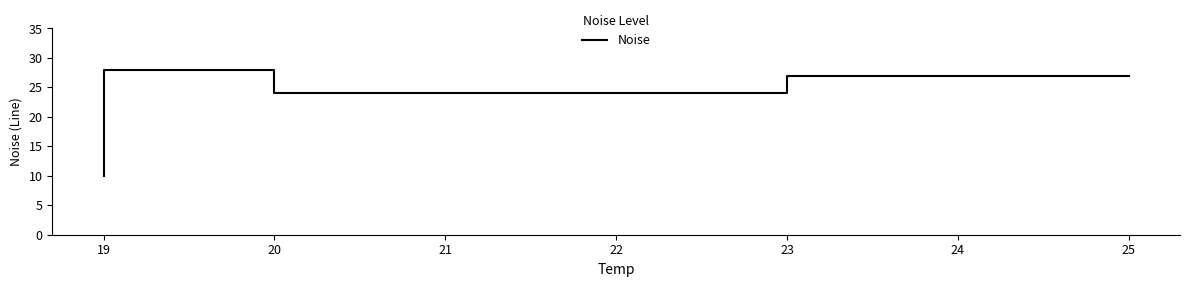

What is the maximum value shown in the chart?

28